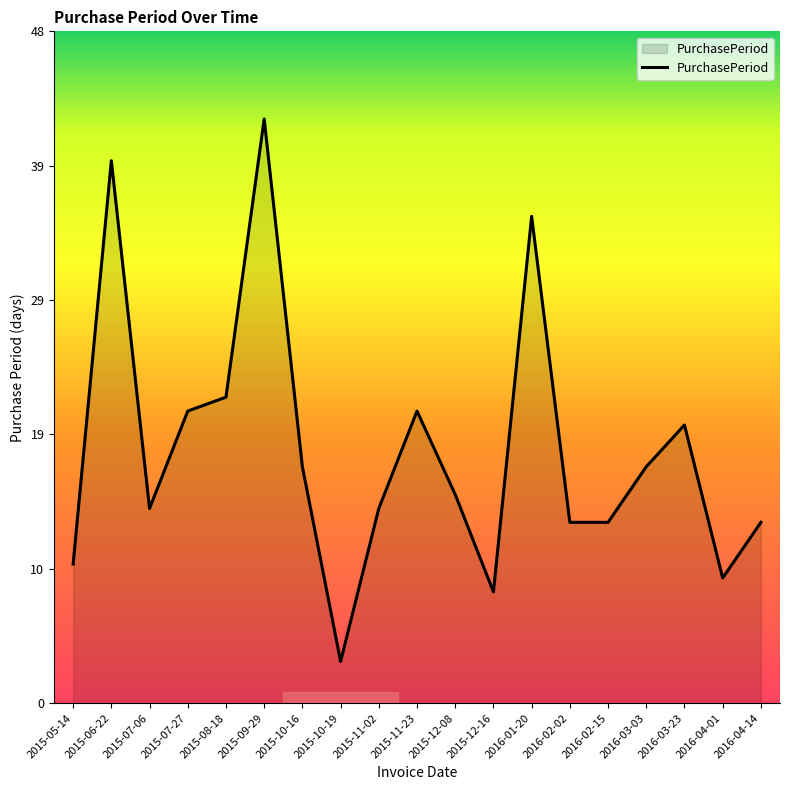

Approximately how many times larger is the value at 2015-10-19 compared to 2015-07-27?

0.1